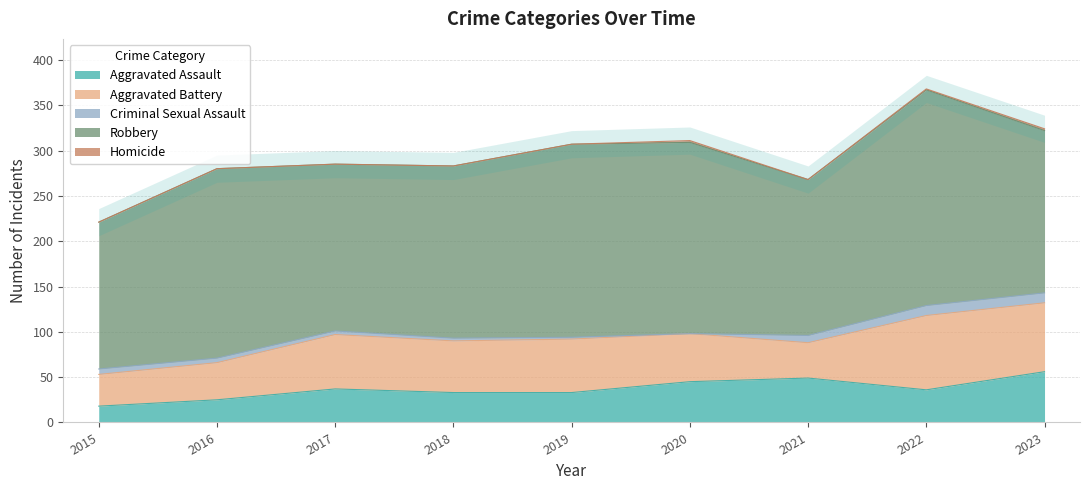

Where does the Aggravated Assault series first go above 36?

2017